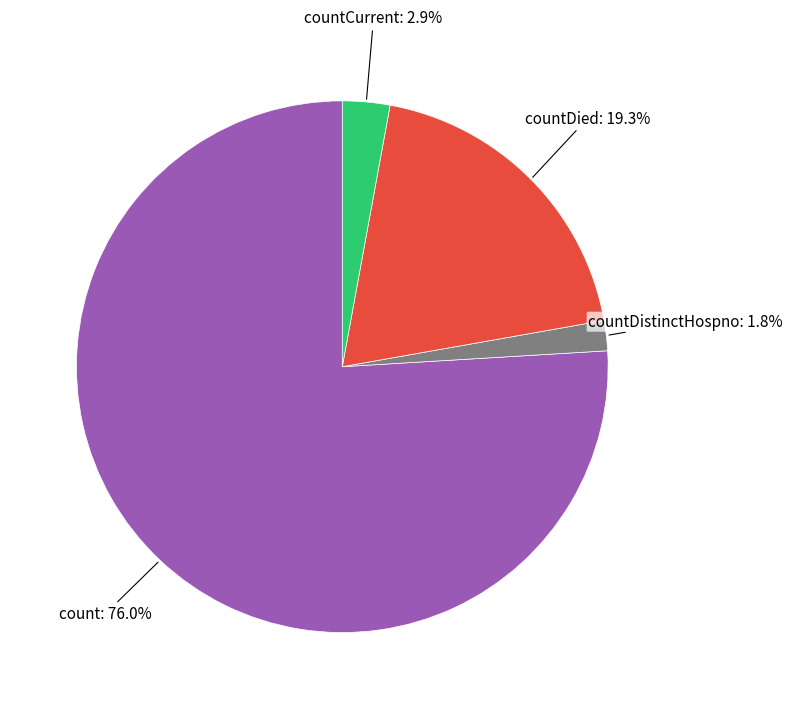

Does any single category account for the majority?

Yes